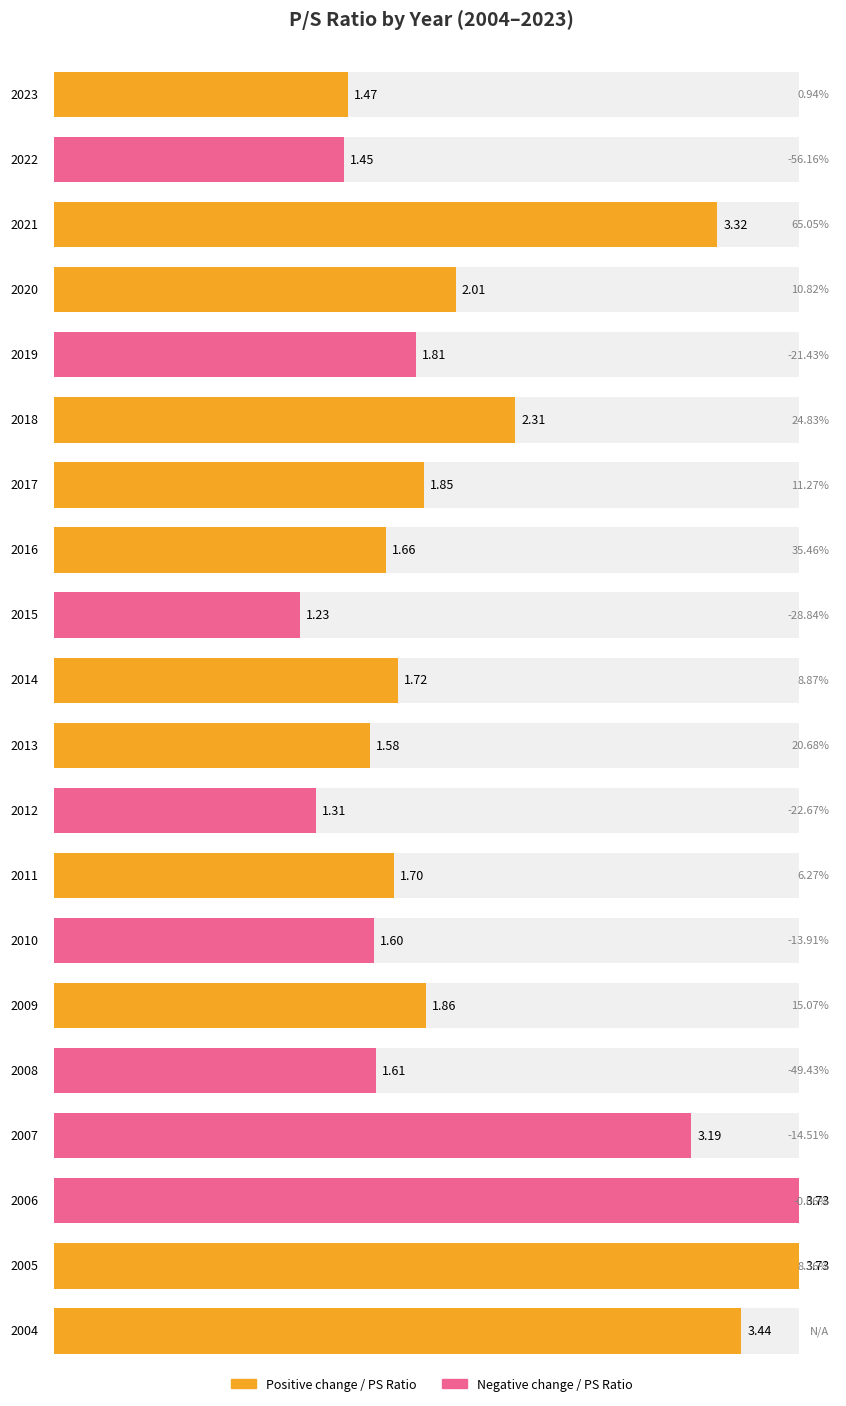

List the labels in order of value, largest first.

2006, 2005, 2004, 2021, 2007, 2018, 2020, 2009, 2017, 2019, 2014, 2011, 2016, 2008, 2010, 2013, 2023, 2022, 2012, 2015